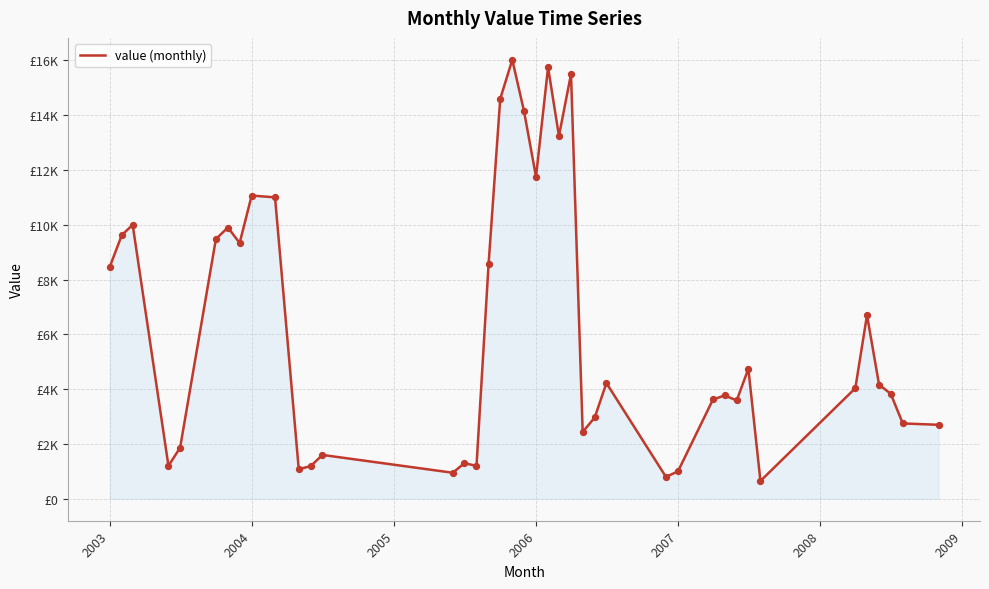

Does the chart have visible grid lines?

Yes